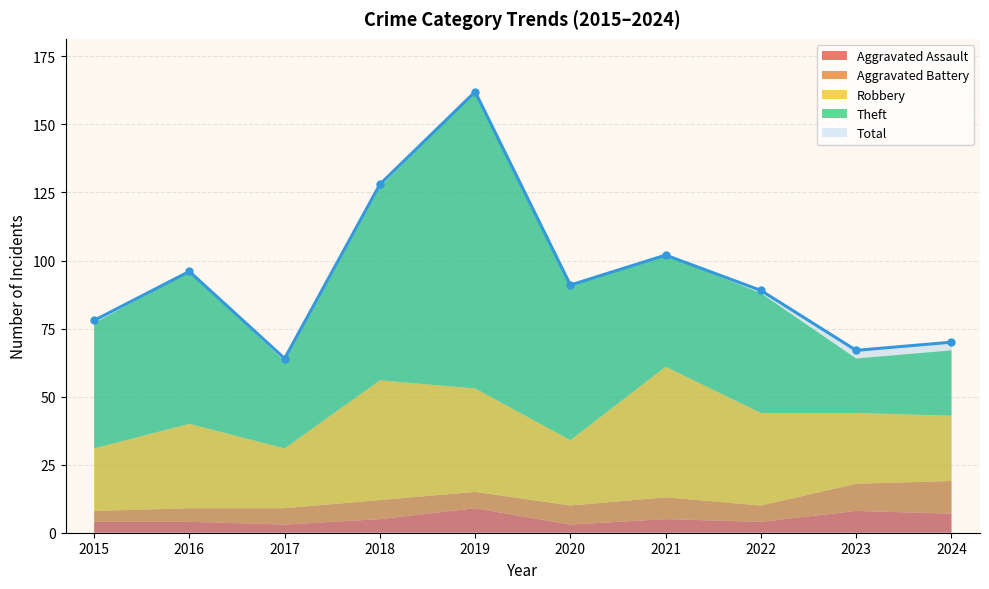

Reading right to left, what are all the values shown in this chart?

Aggravated Assault: 7	8	4	5	3	9	5	3	4	4
Aggravated Battery: 12	10	6	8	7	6	7	6	5	4
Robbery: 24	26	34	48	24	38	44	22	31	23
Theft: 24	20	44	41	57	109	71	32	56	46
Total: 70	67	89	102	91	162	128	64	96	78